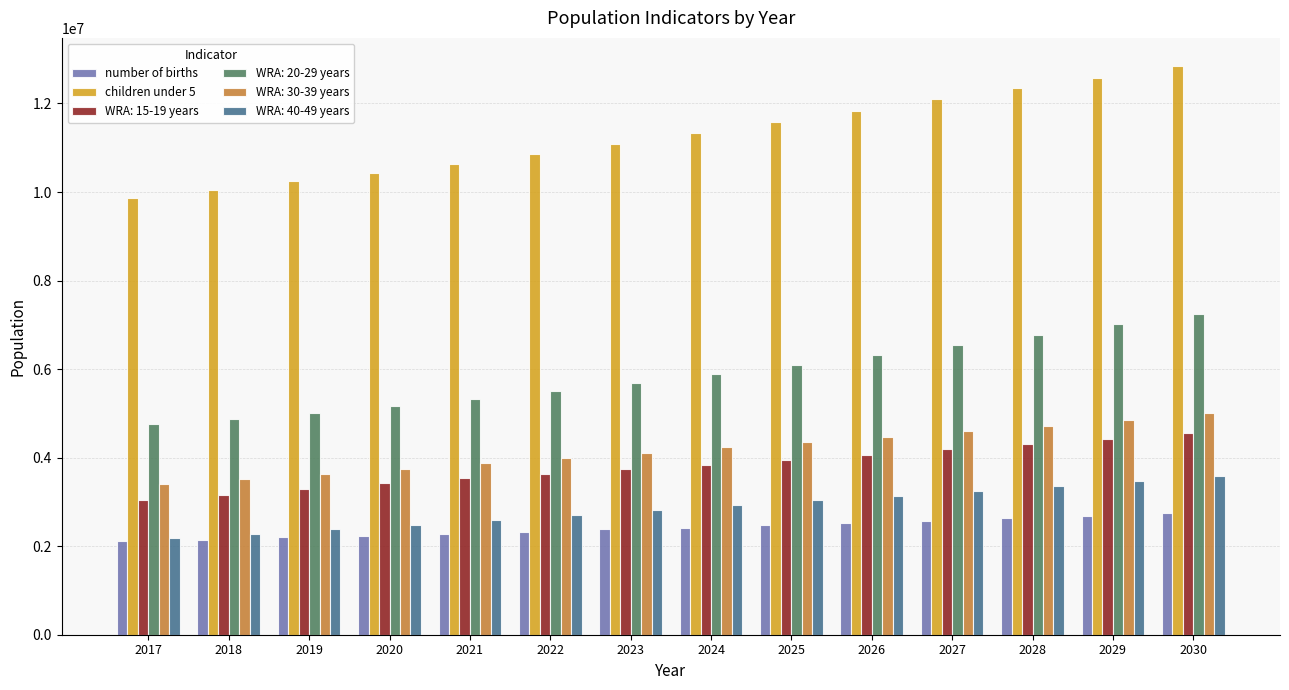

How many bars are there in total?

84